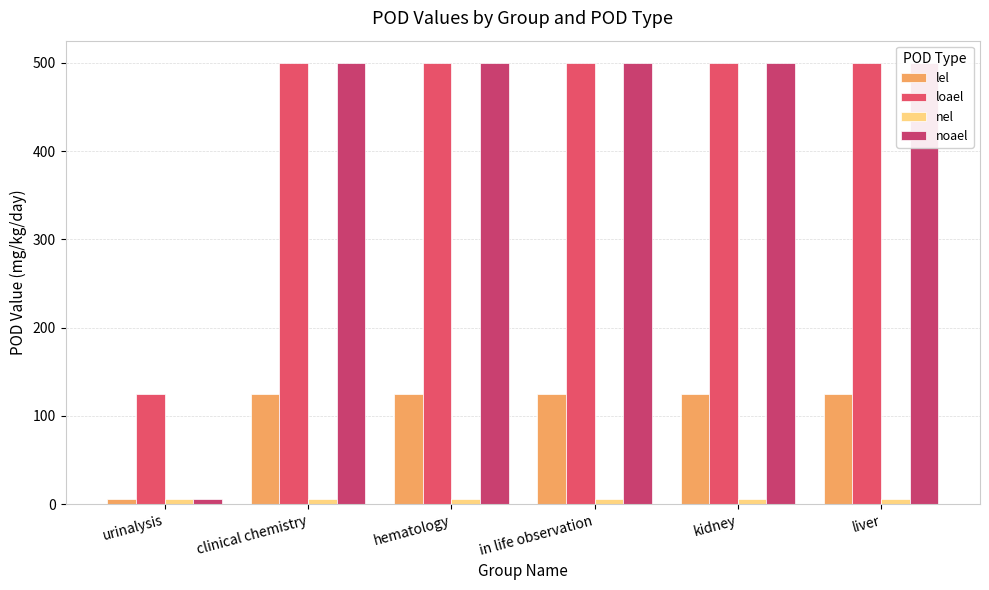

Which series has the largest total across all categories?

loael